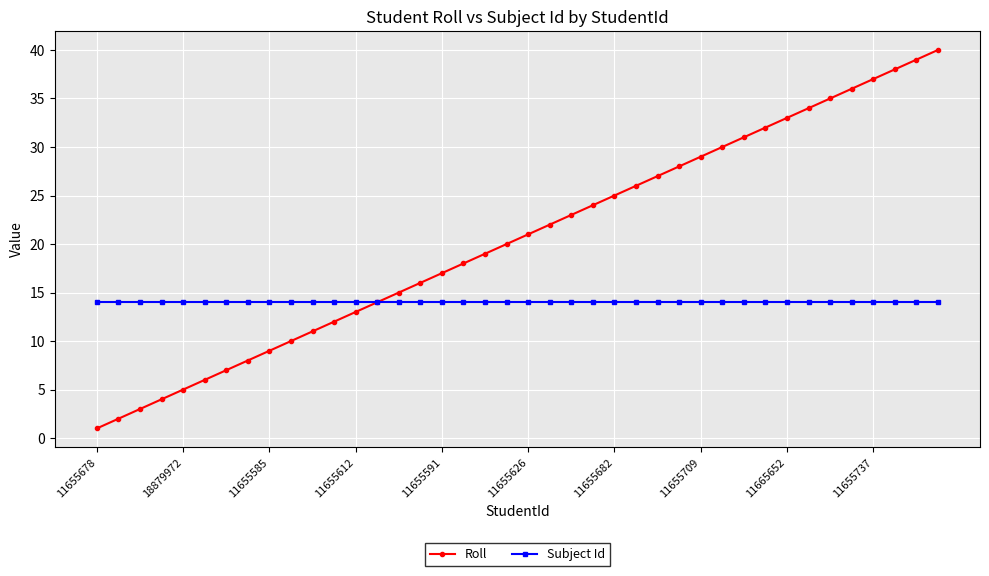

Which series has the largest range (max minus min)?

Roll